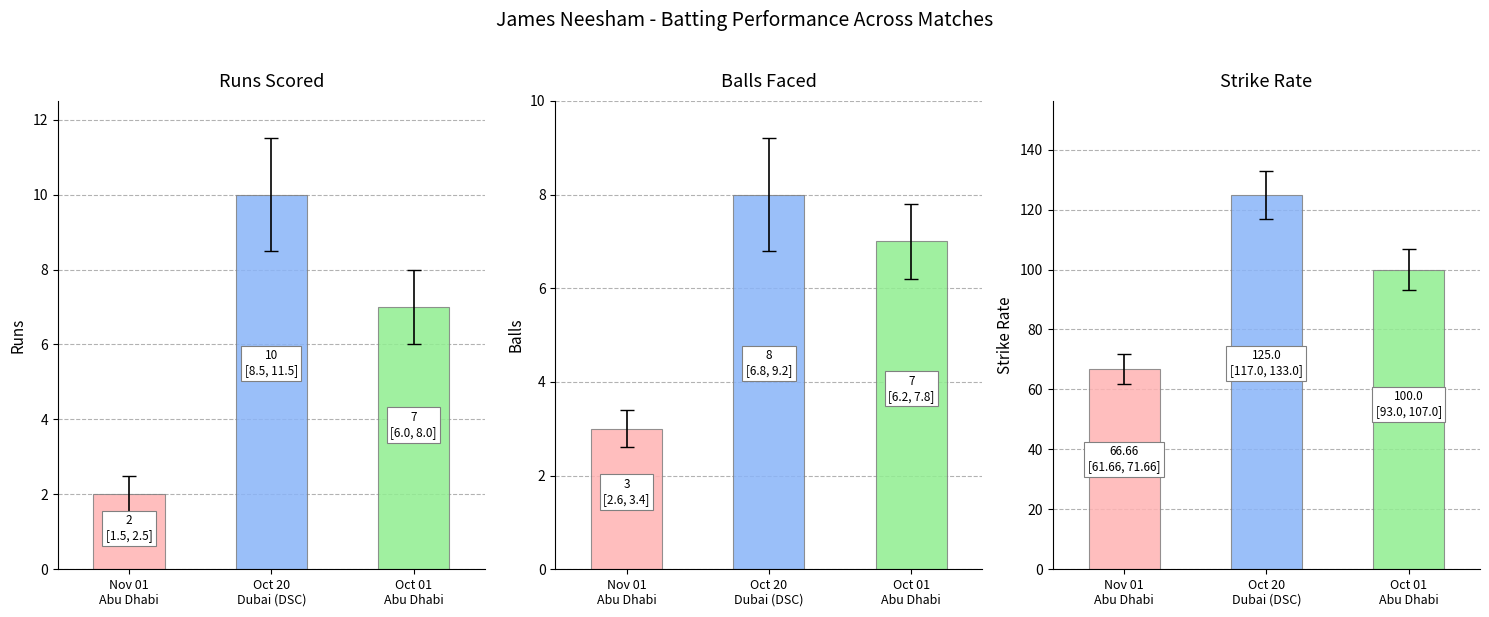

Count the number of data series in this chart.

3